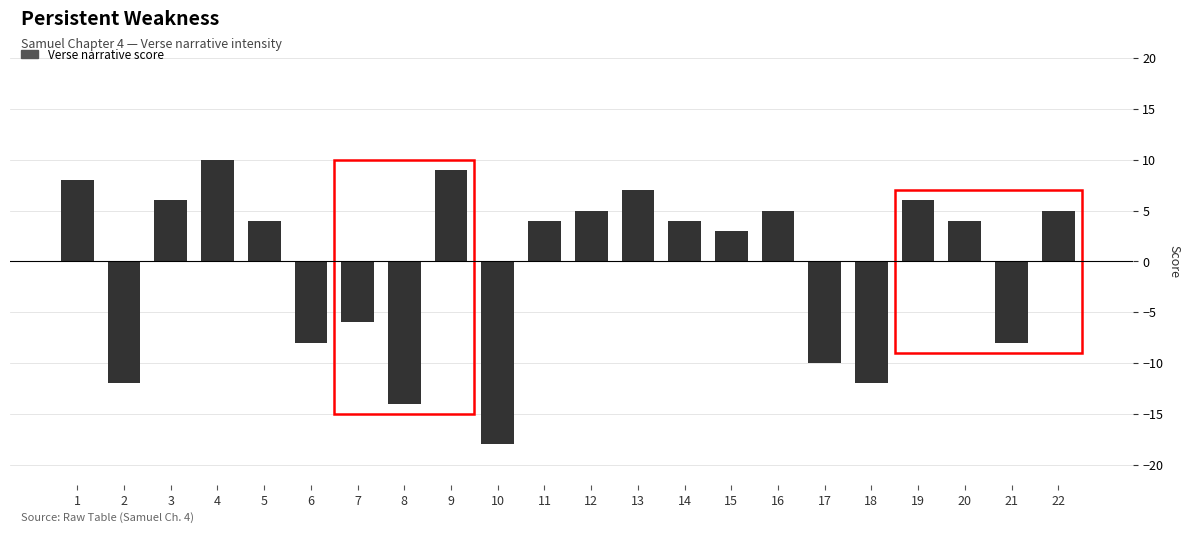

The chart shows a value of 1 at 11. True or false?

False